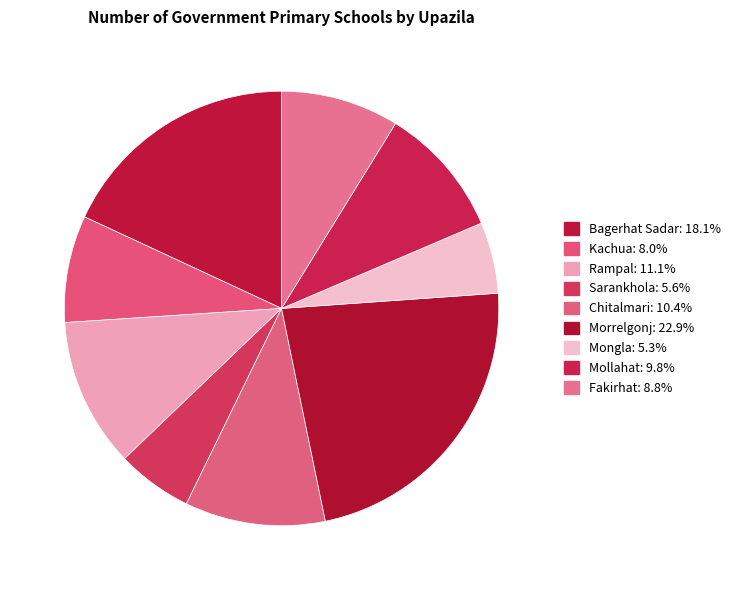

To the nearest percent, what is the difference between the largest and smallest slice percentages?

18%